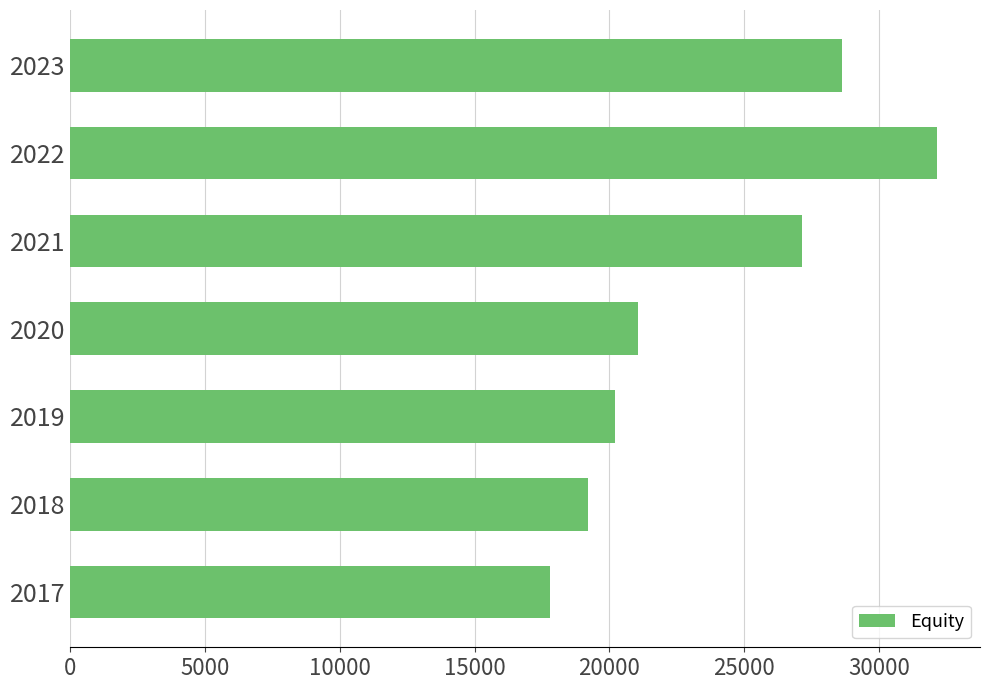

The value at 2022 is 44168. True or false?

False